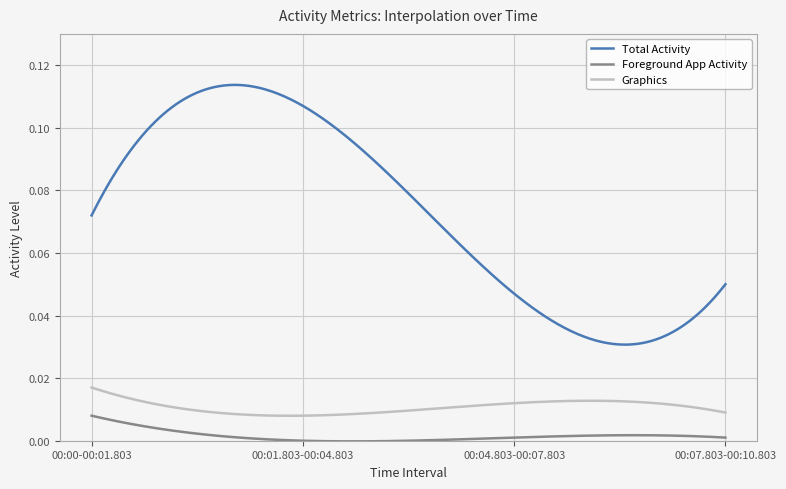

Rank the series by their maximum value, from highest to lowest.

Total Activity, Graphics, Foreground App Activity